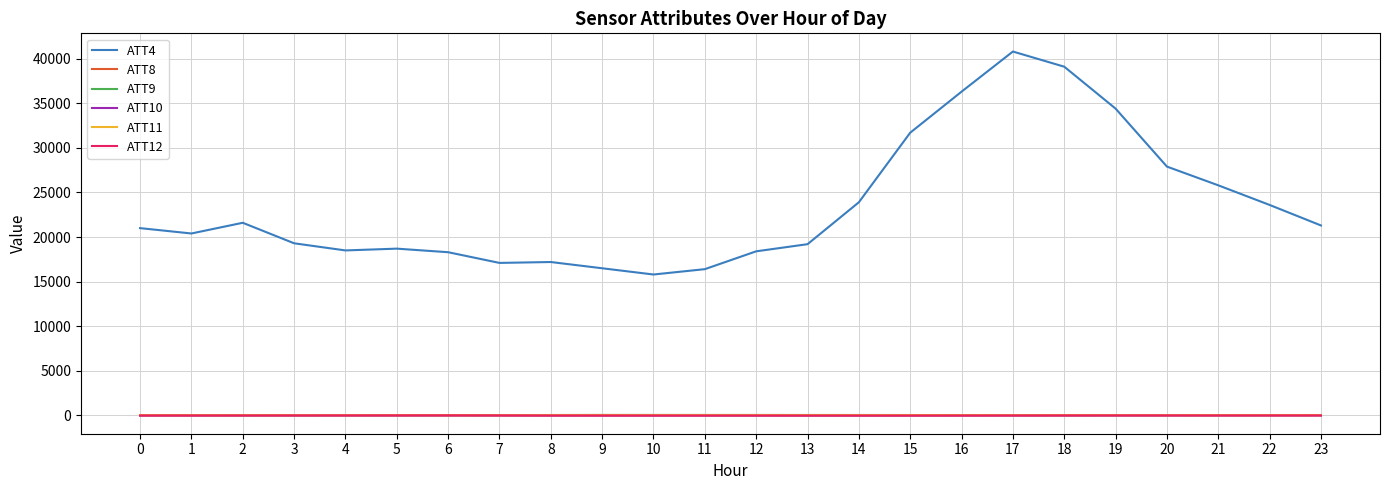

True or false: ATT9 and ATT10 intersect in this chart.

False